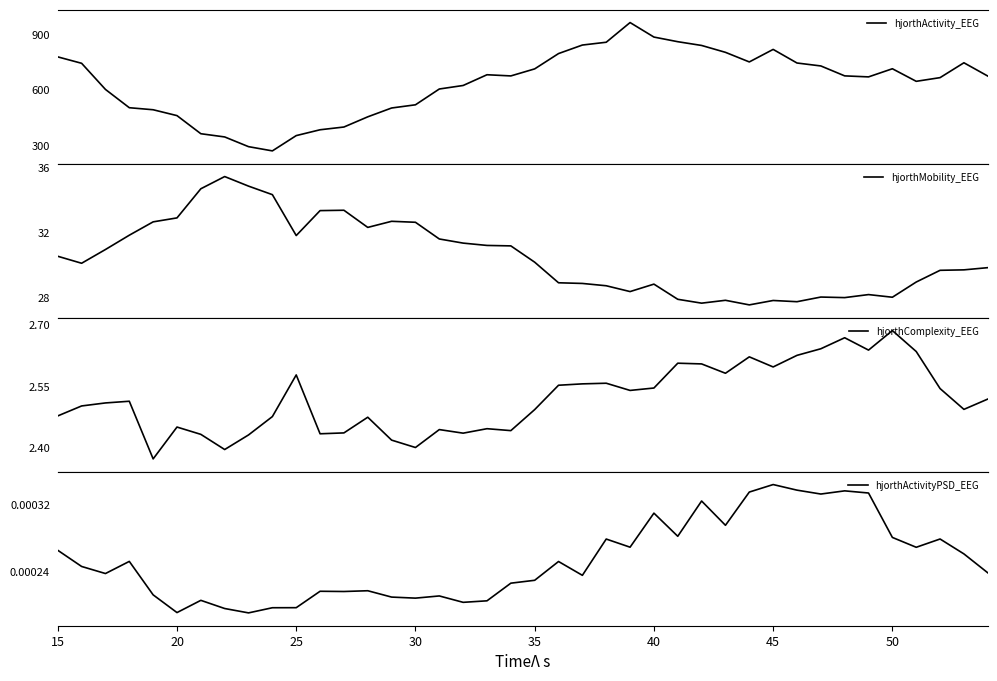

Is it true that hjorthMobility_EEG equals 41.9 at 25?

False